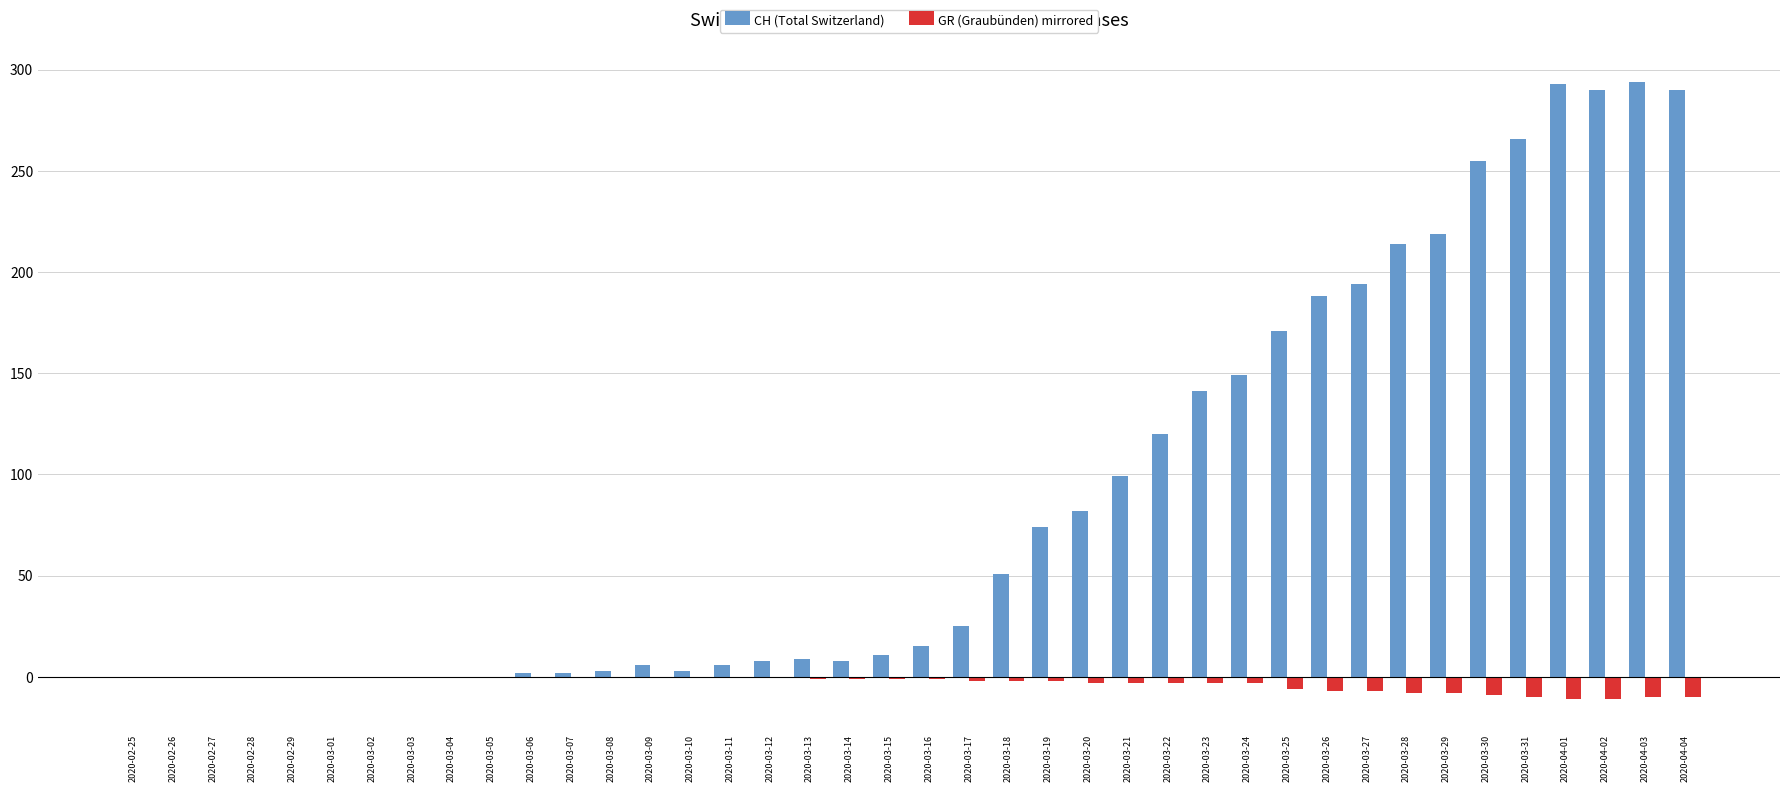

What is the average value of the CH (Total Switzerland) series?

87